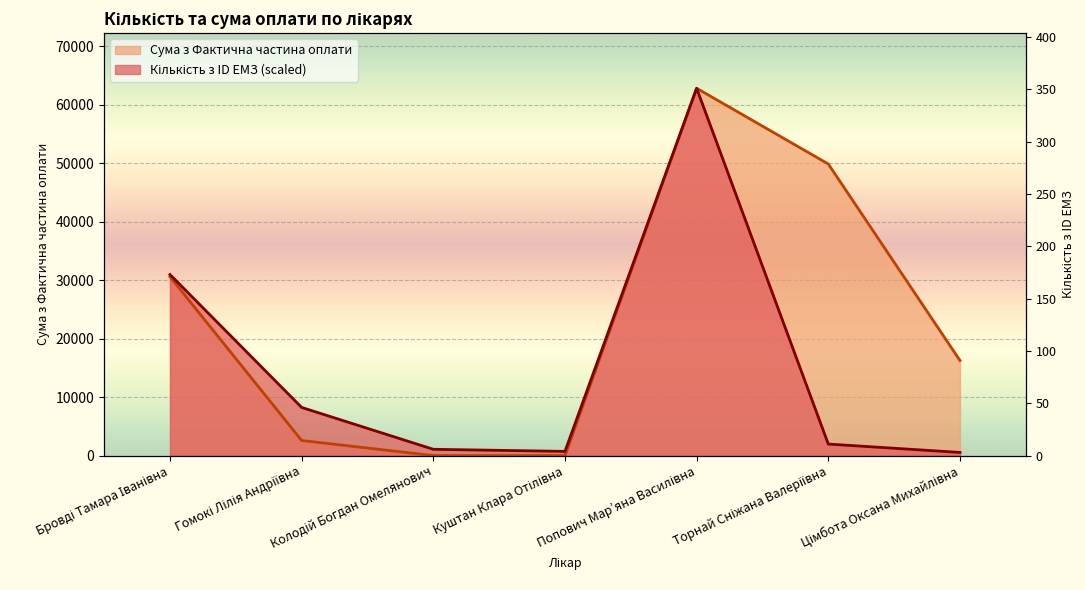

At which category does Кількість з ID ЕМЗ reach its first local peak?

Попович Мар’яна Василівна